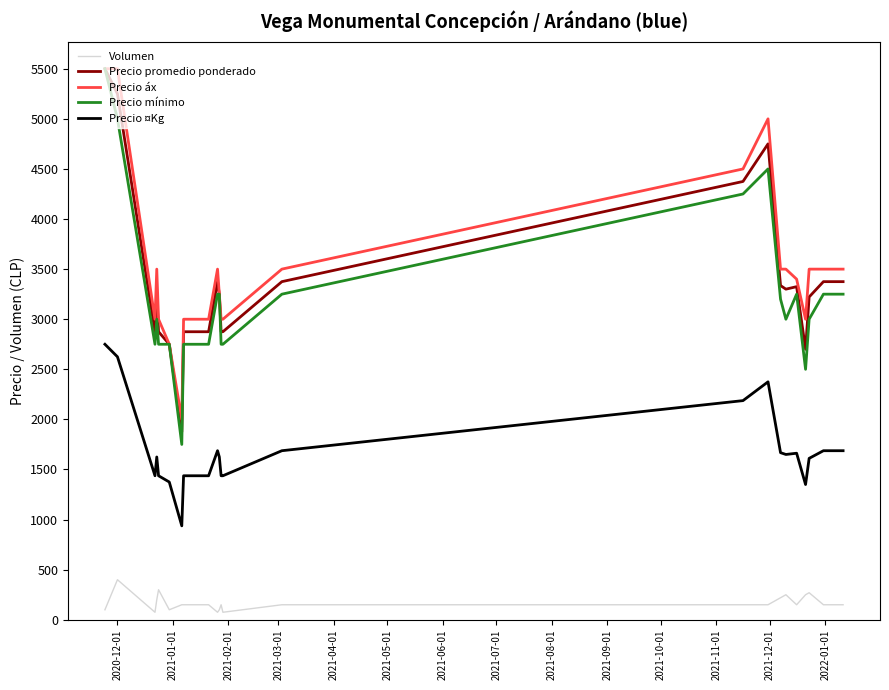

What is the sum of all Precio ¤Kg values?

38816.5